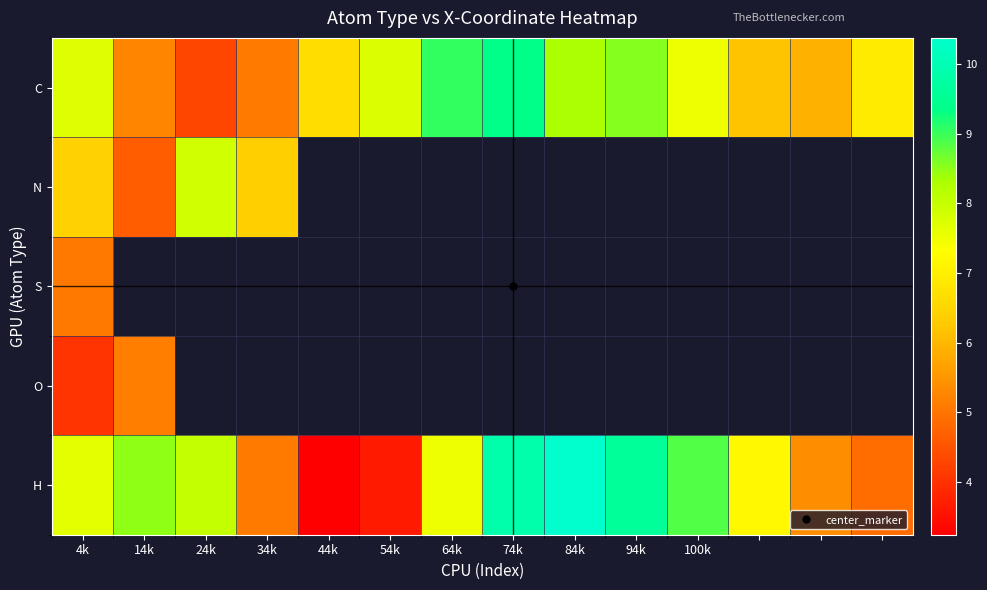

Which series has the widest spread of values?

H